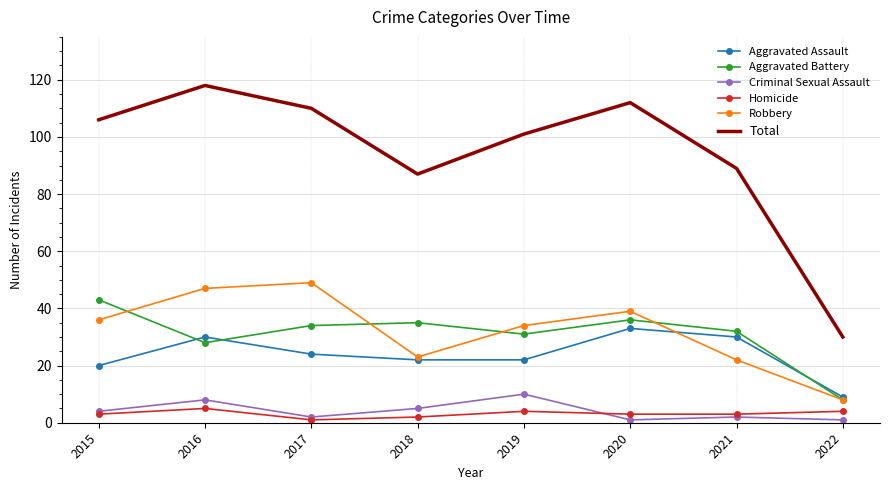

Count the Criminal Sexual Assault values in the range 2 to 8.

5